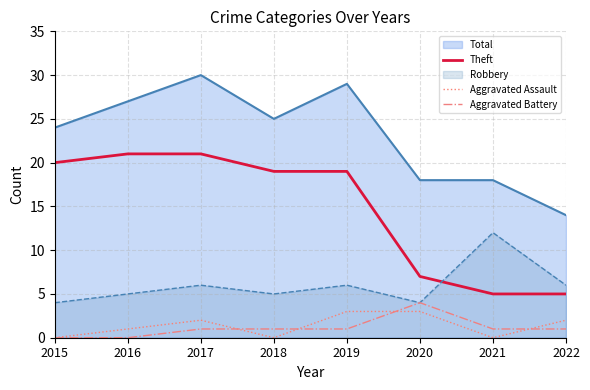

At which category is the sum across all series the highest?

2017